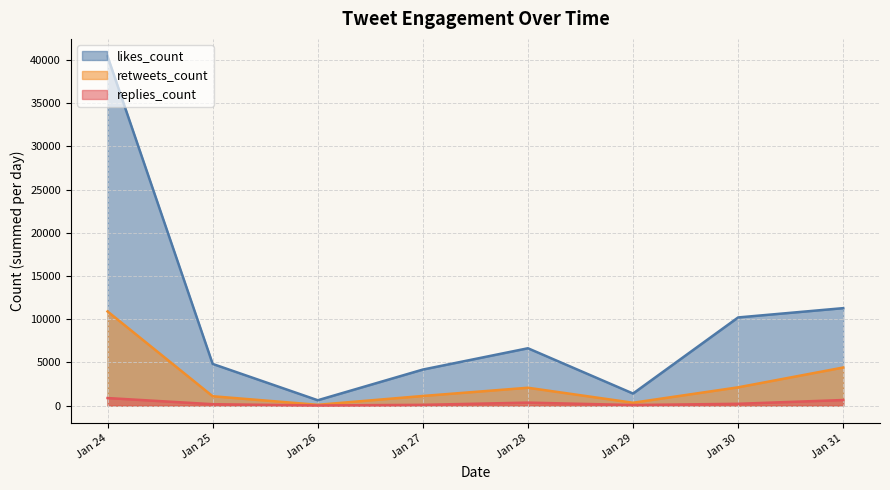

Between 34 and 28, which is larger?

34